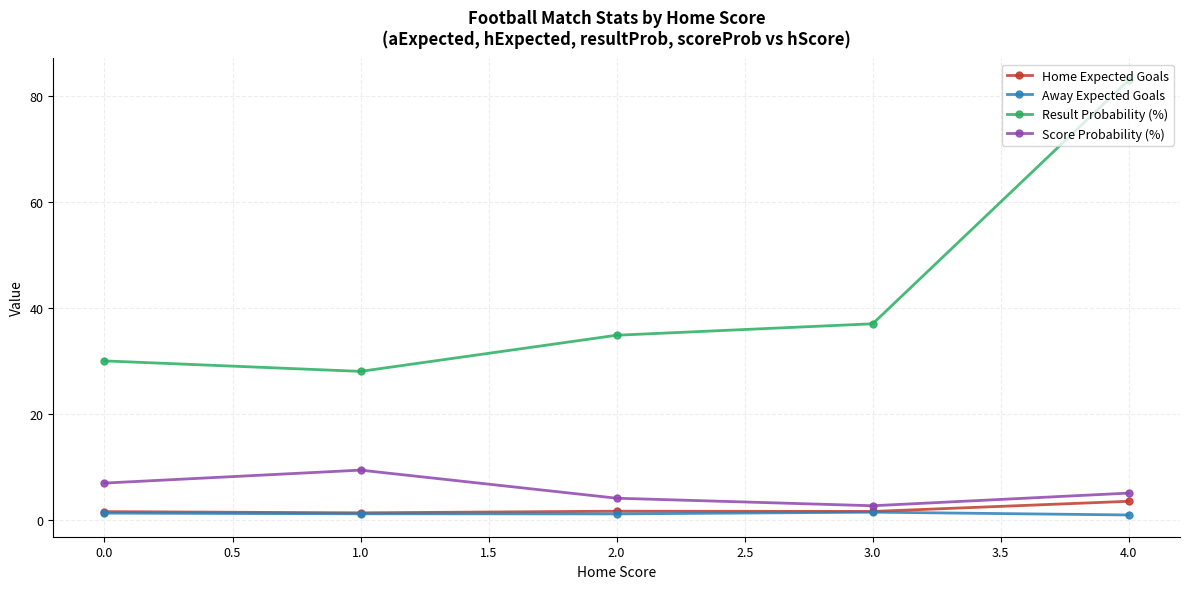

At how many categories does at least one series exceed 9?

5